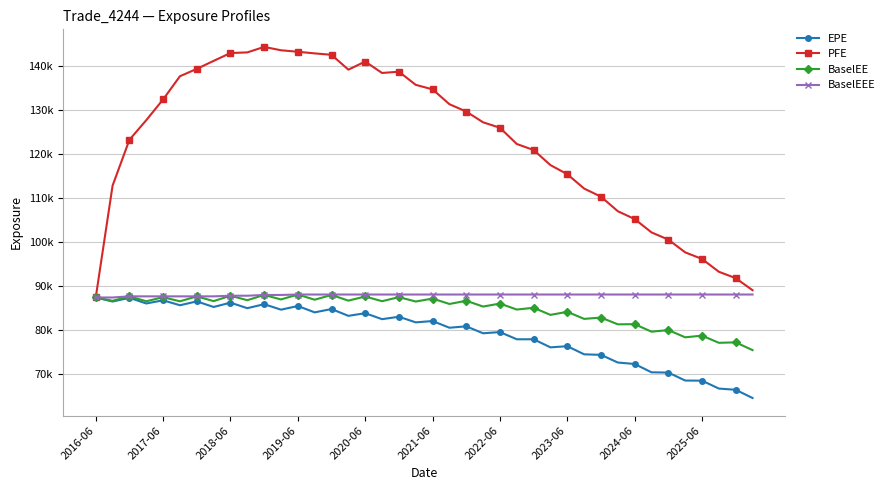

Does the chart display data point markers on the line(s)?

Yes